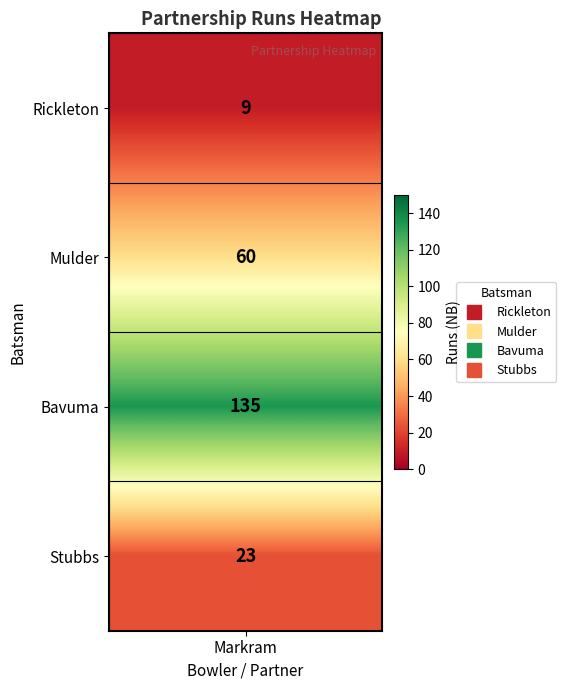

What is the change in value from Bavuma to Stubbs?

-112